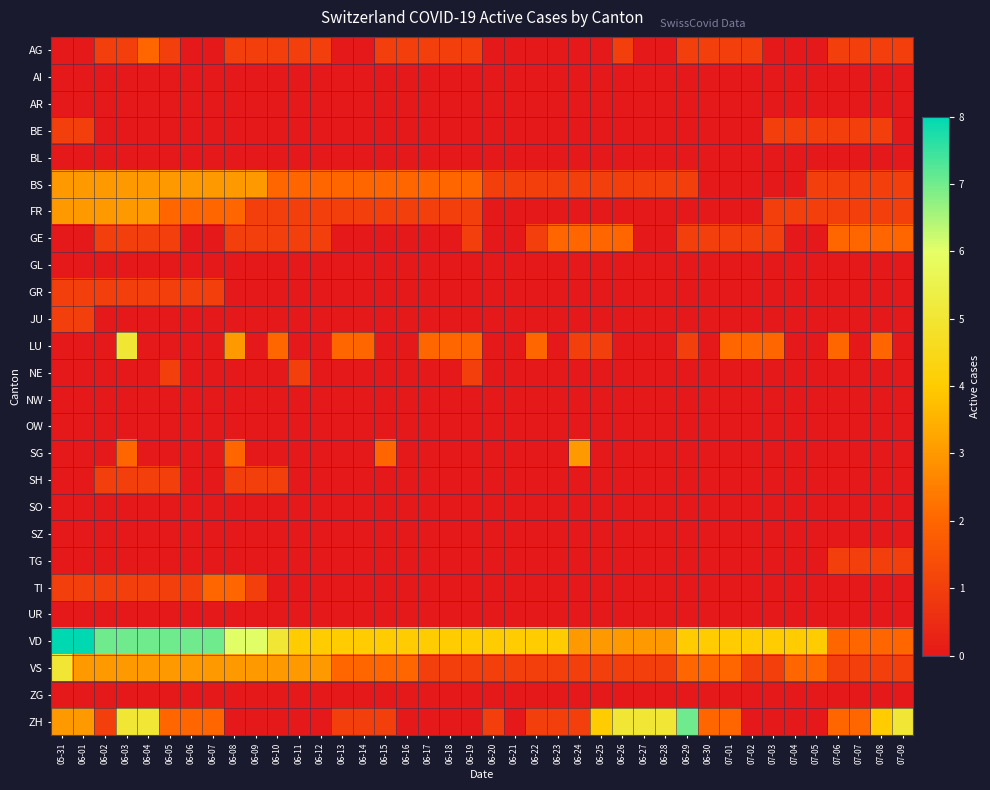

Which has a higher value, 06-19 or 07-08?

06-19